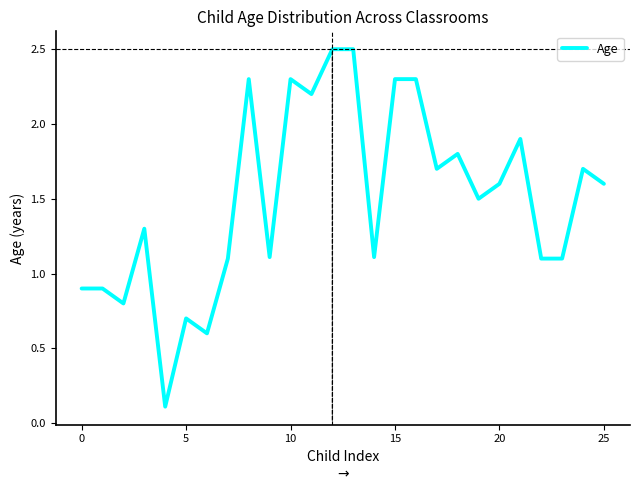

Is this an area chart (filled region under the line)?

No